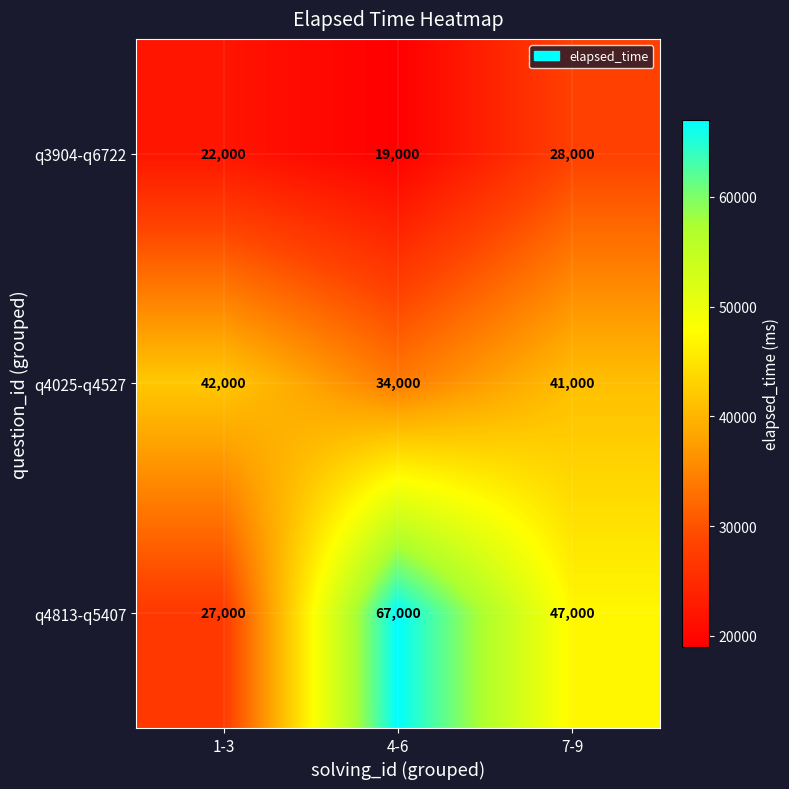

Reading right to left, list all the values displayed in this chart.

q3904-q6722: 28000	19000	22000
q4025-q4527: 41000	34000	42000
q4813-q5407: 47000	67000	27000